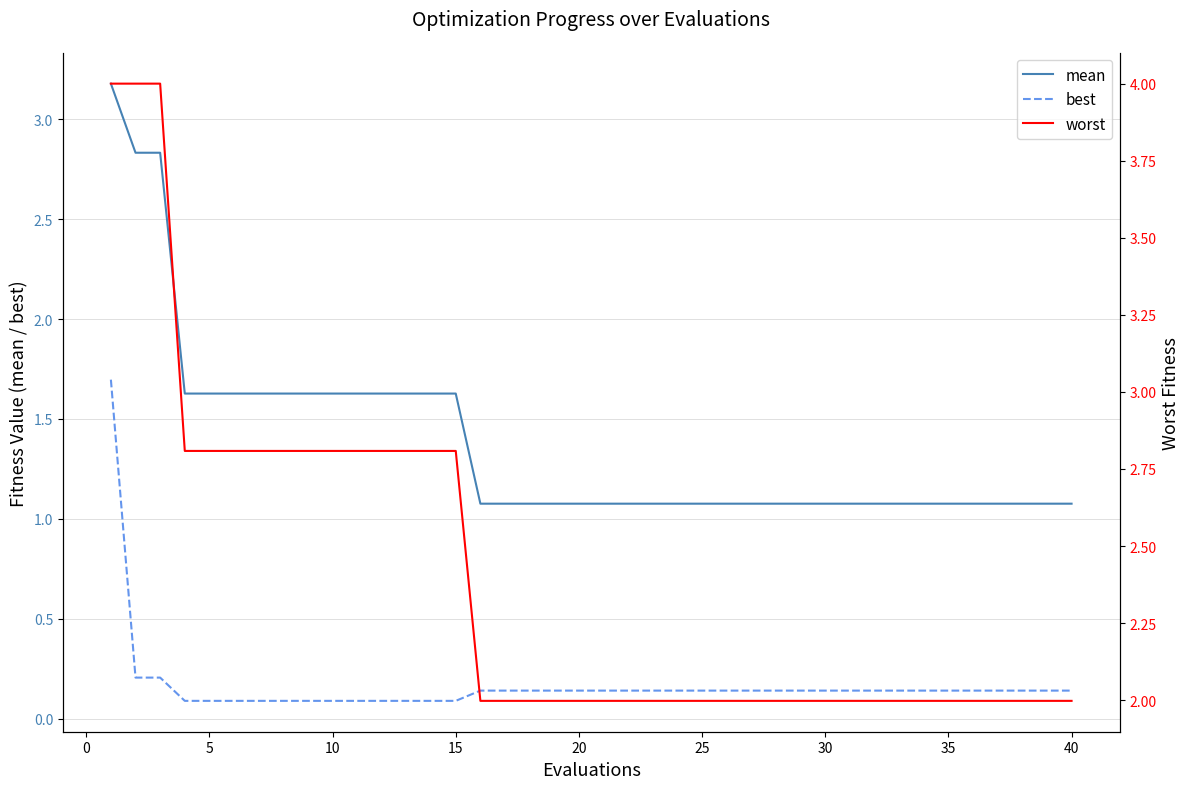

What is the sum of all mean values?

55.3